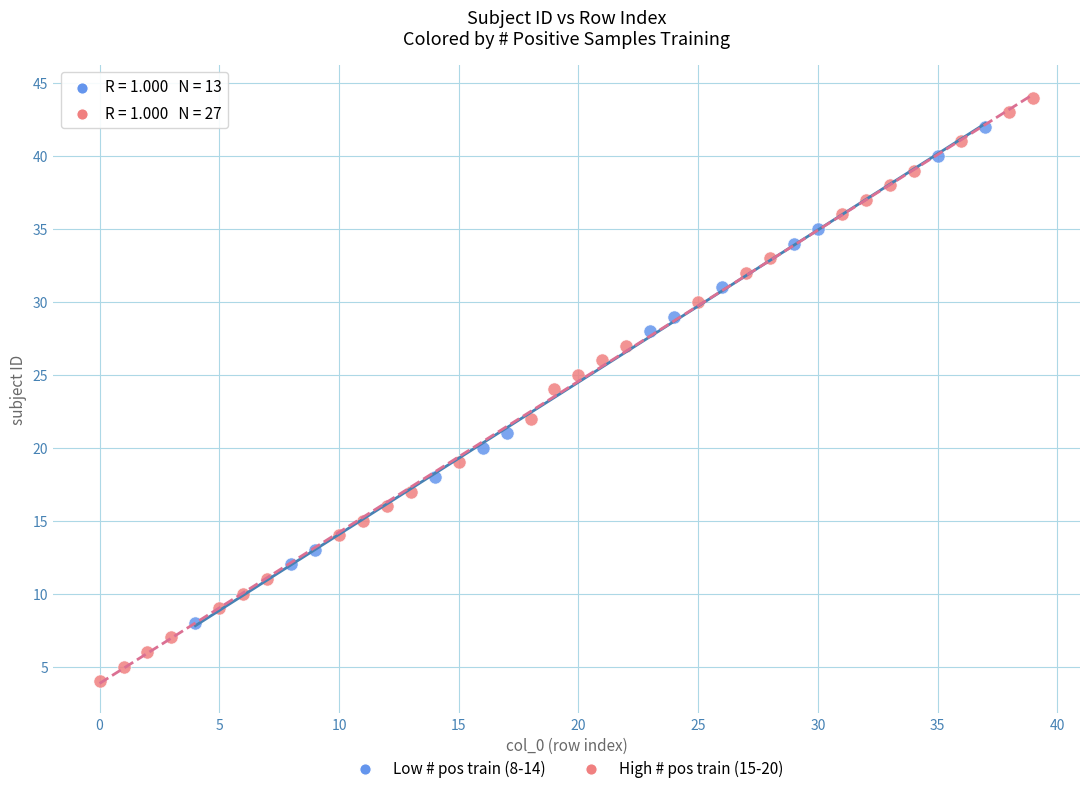

Which series reaches the maximum Y coordinate?

High # pos train (15-20)